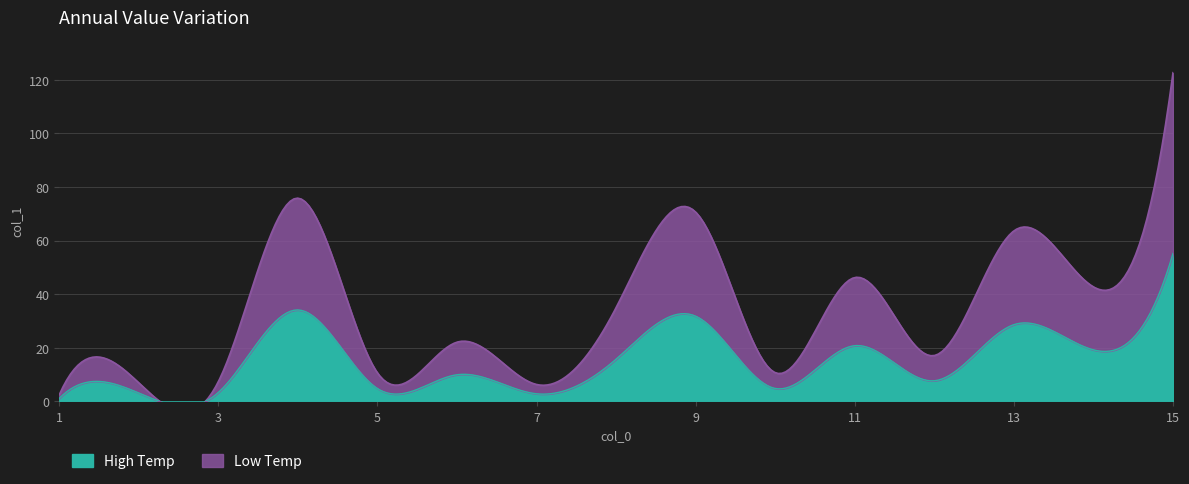

Rank the categories by value from highest to lowest.

15, 4, 9, 13, 11, 14, 8, 6, 12, 10, 5, 3, 2, 7, 1